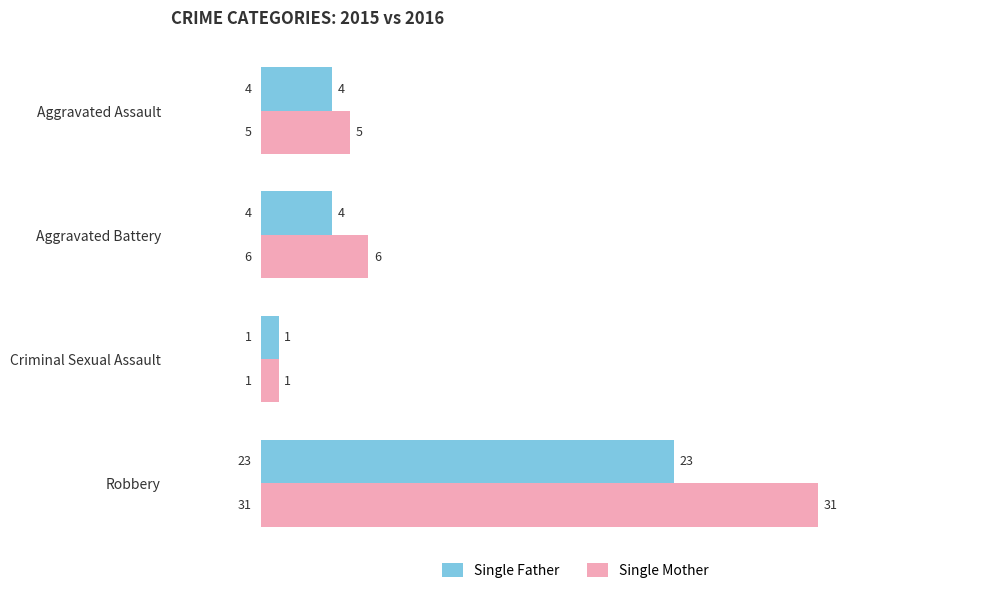

Which category has the lowest value in the Single Mother series?

Criminal Sexual Assault